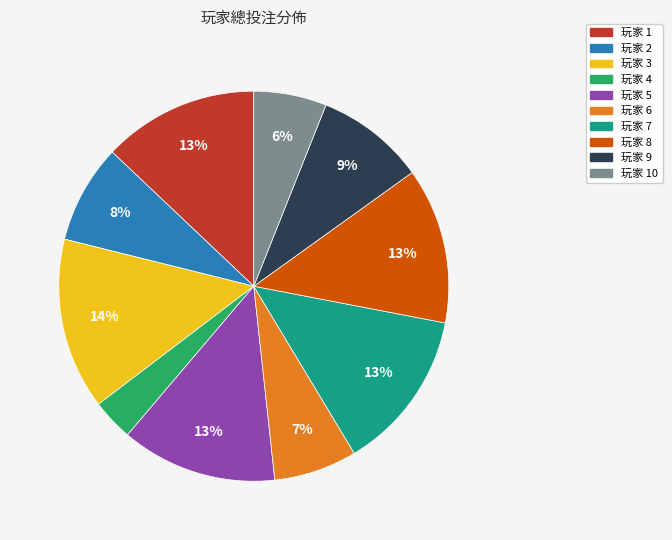

Which category has the smallest portion of the pie?

玩家 4